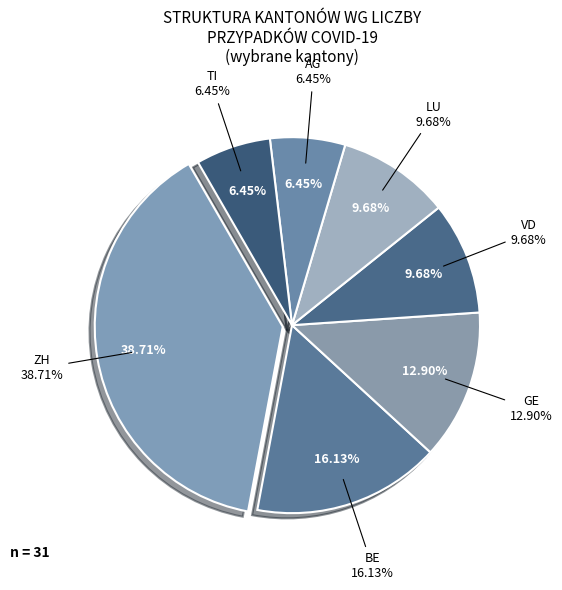

Rank the categories by value from highest to lowest.

ZH, BE, GE, VD, LU, AG, TI